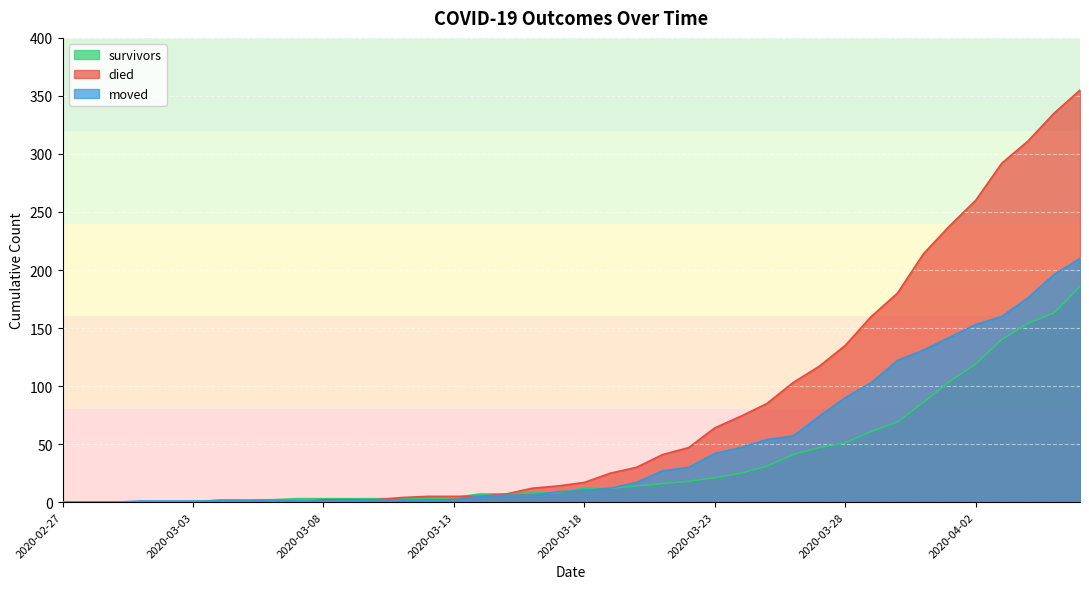

The died series shows 0 at 2020-03-07. True or false?

True